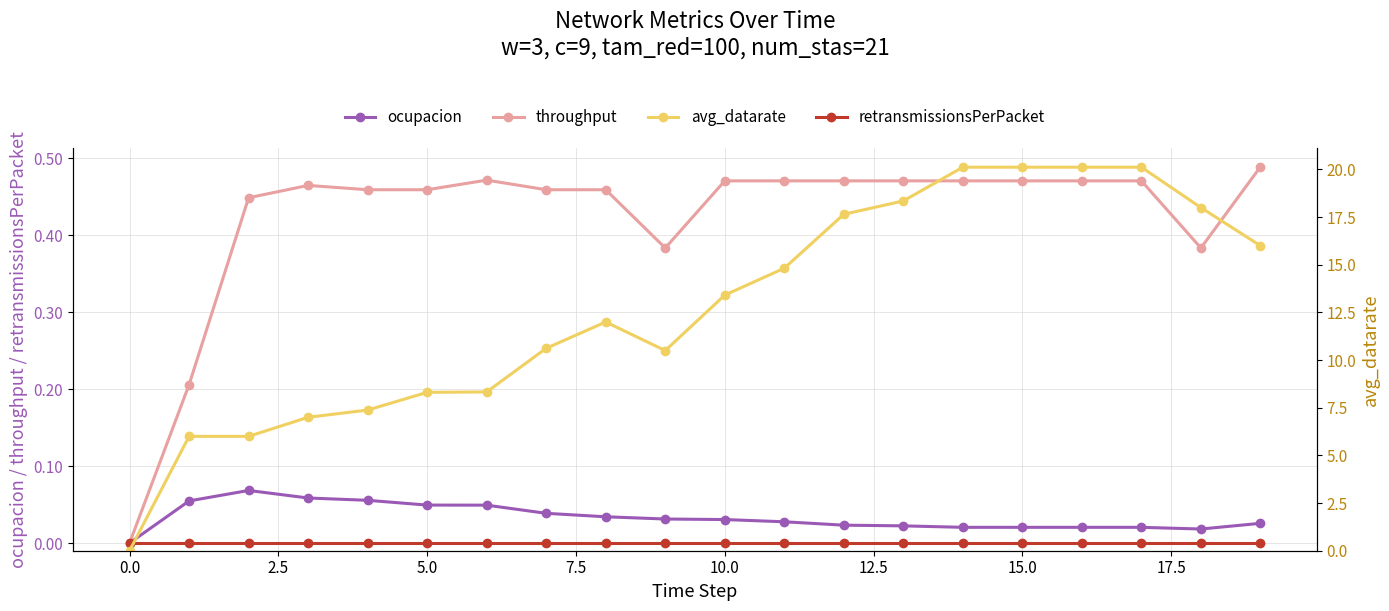

True or false: throughput has more than 0 interior local peaks.

True